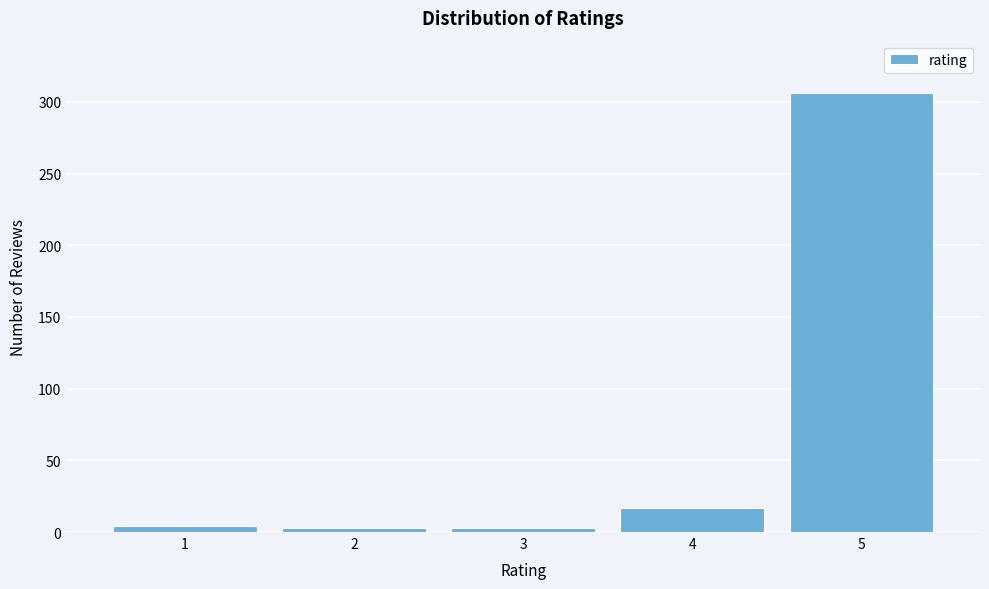

The value at 4 is 30. True or false?

False